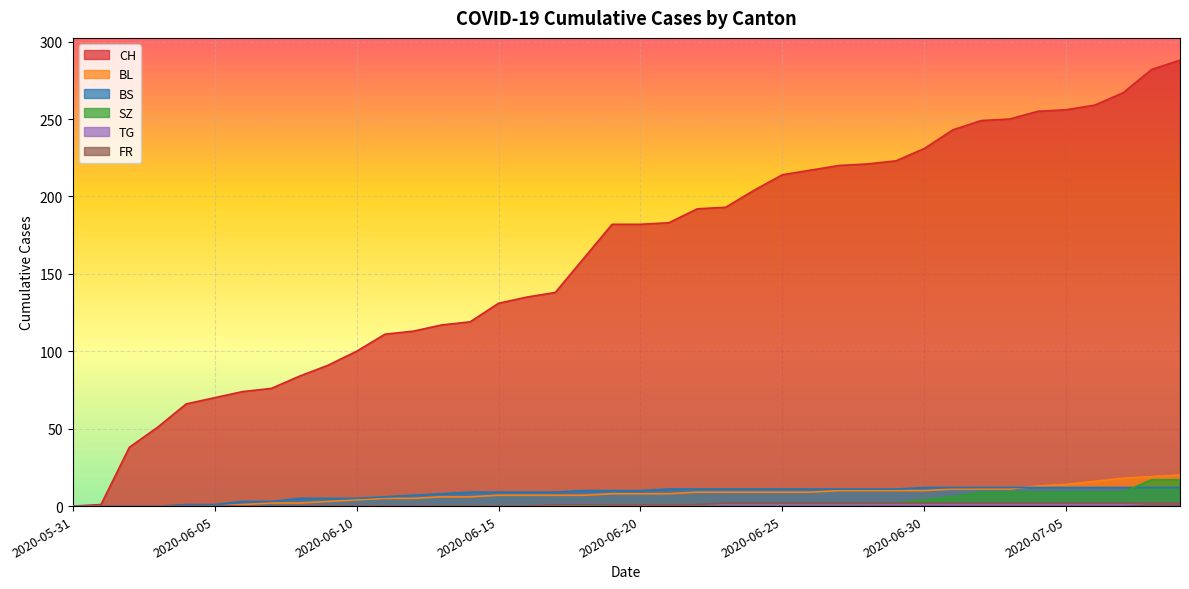

Between 2020-06-25 and 2020-06-07, which is larger?

2020-06-25